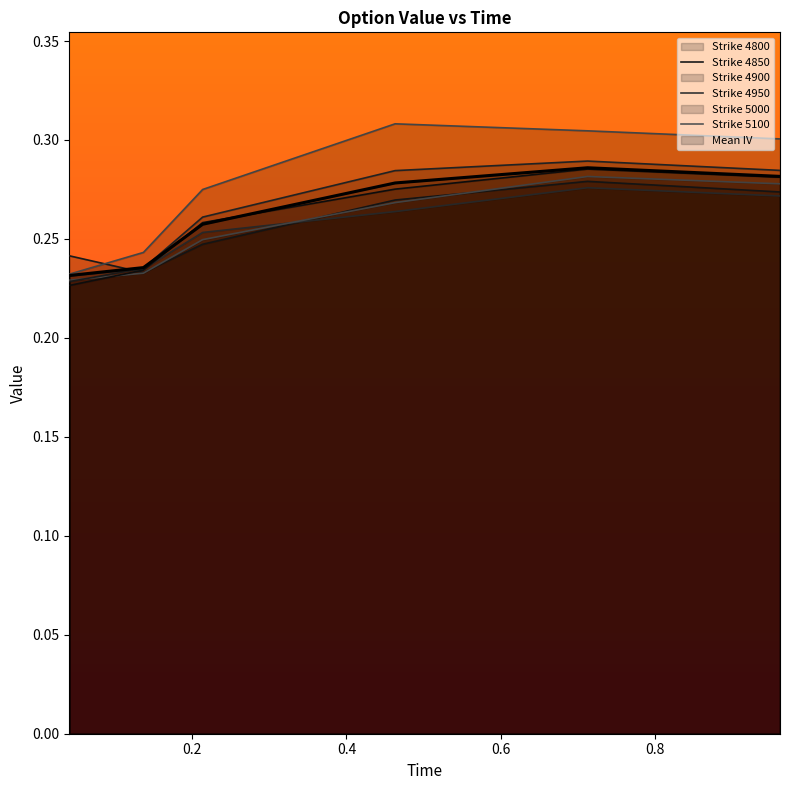

Which series has the largest total across all categories?

Strike 5100